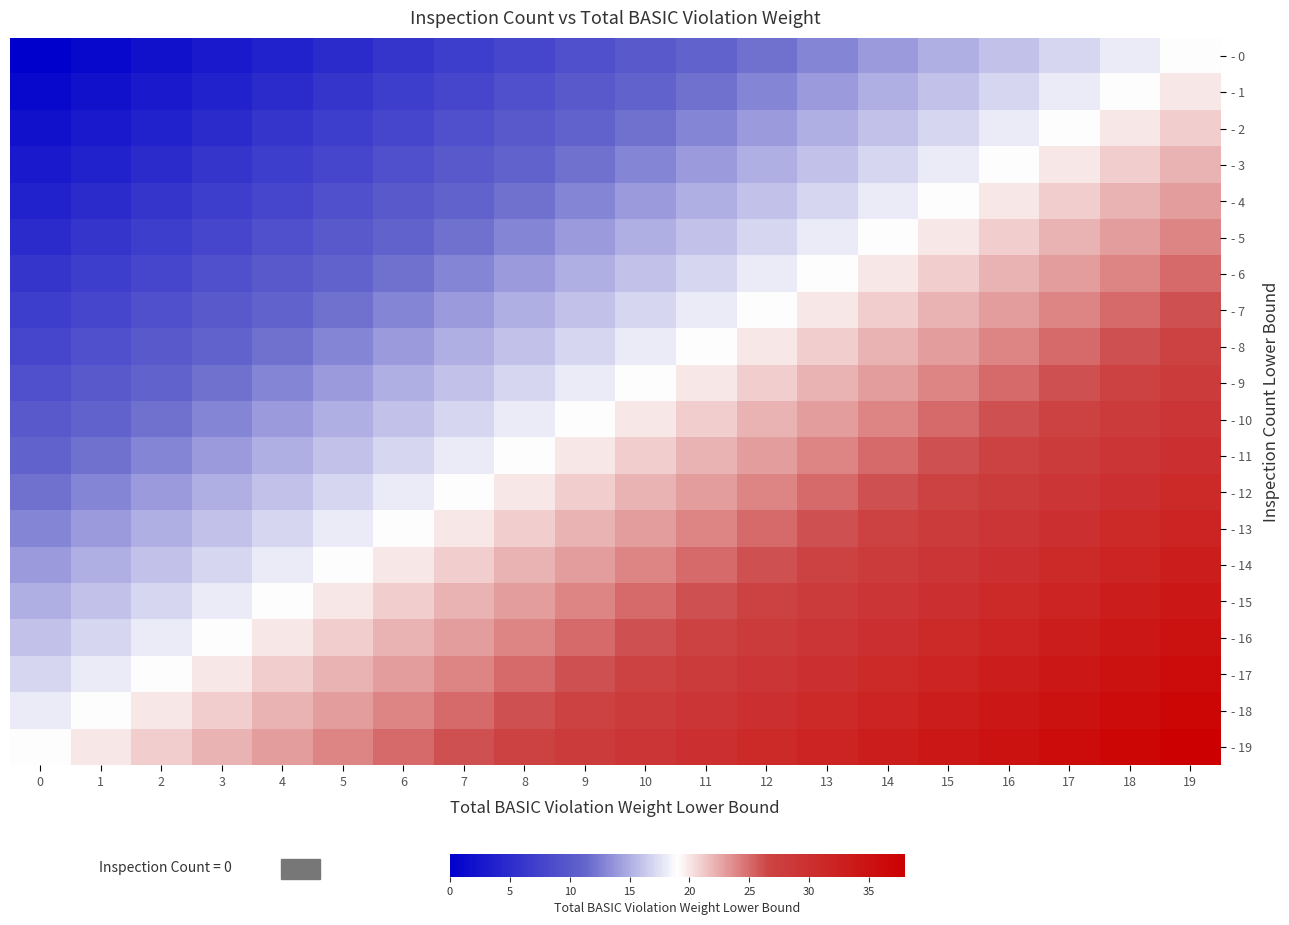

At which category is the sum across all series the highest?

19